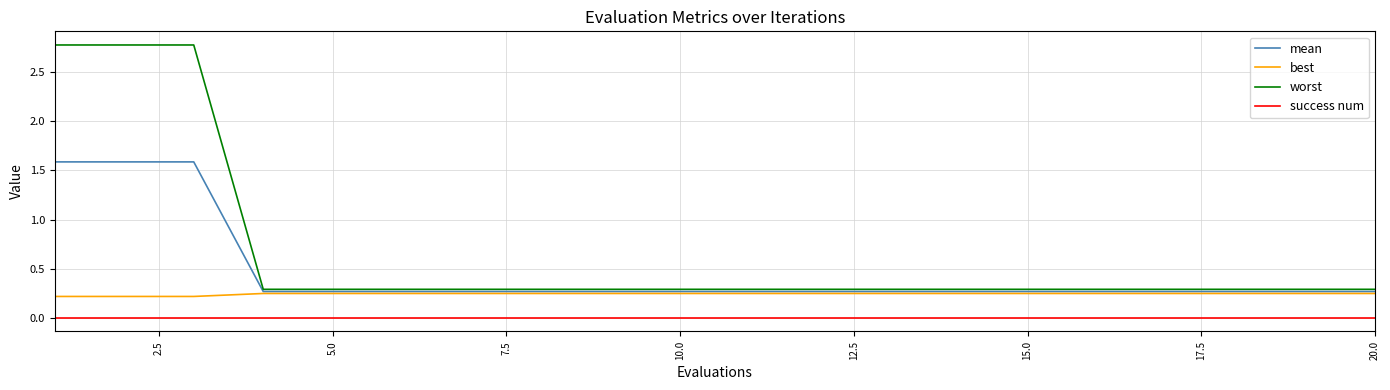

True or false: success num and best intersect in this chart.

False